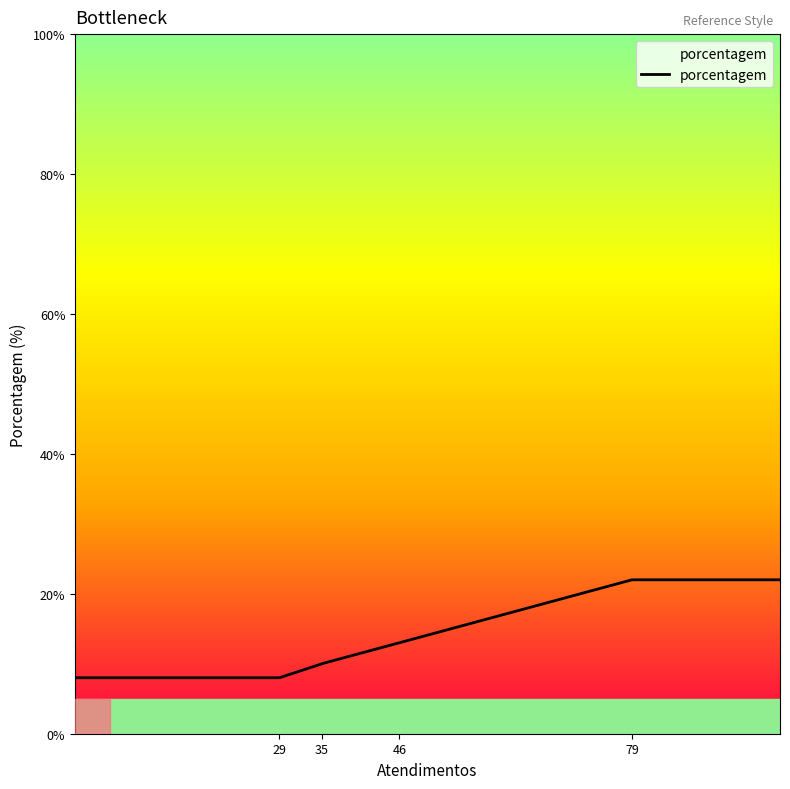

What is the smallest value displayed?

8.0